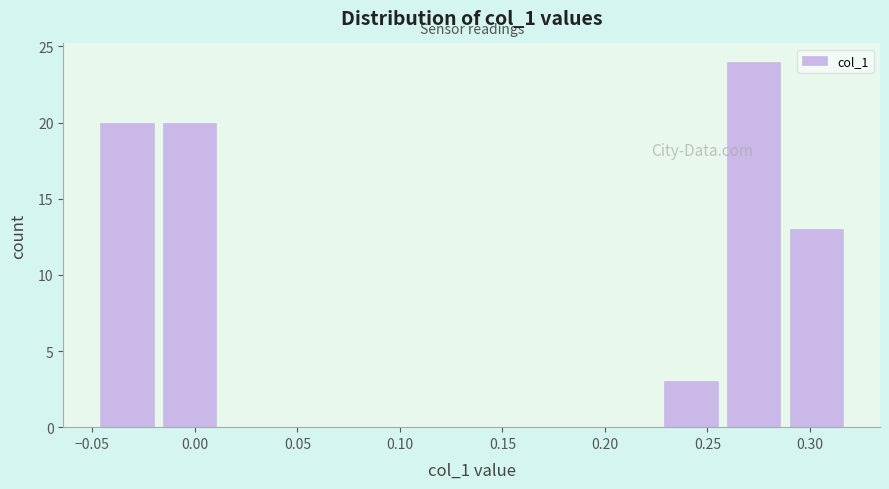

Which range on the x-axis has the tallest bar?

0.260 to 0.290